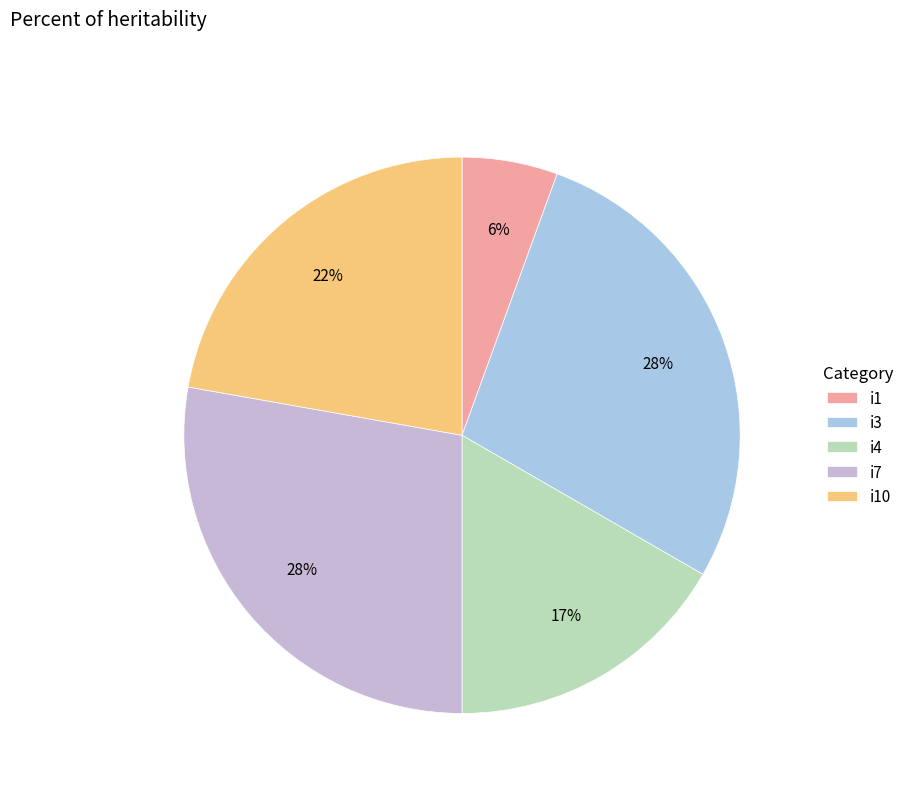

Which slice is the largest?

i3